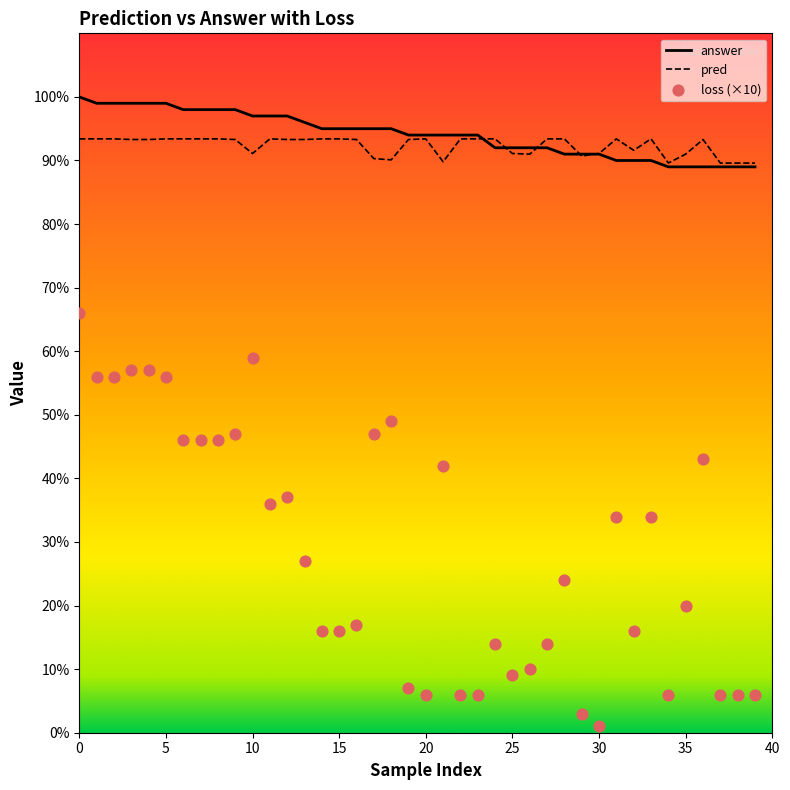

Is the value of loss (×10) at 20 greater than the value of pred at 30?

No